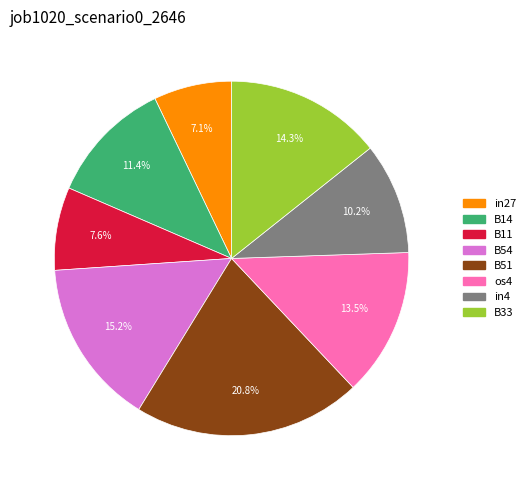

What percentage do in4 and B51 together represent?

31.0%